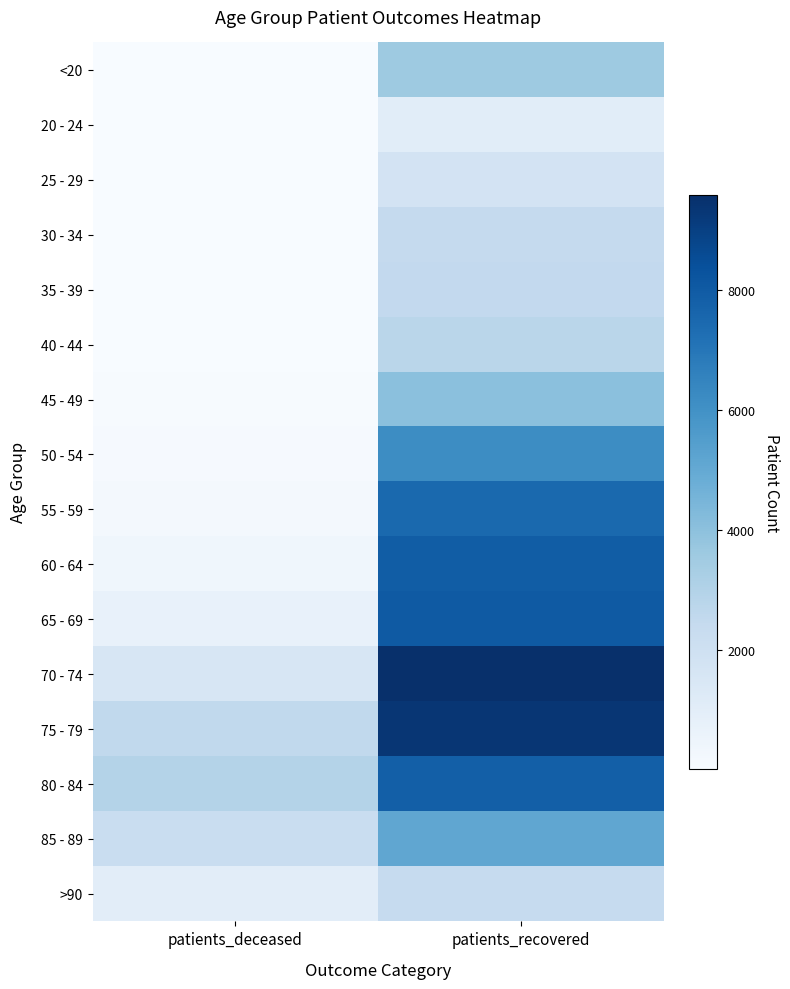

Between patients_recovered and patients_deceased, which is larger?

patients_recovered